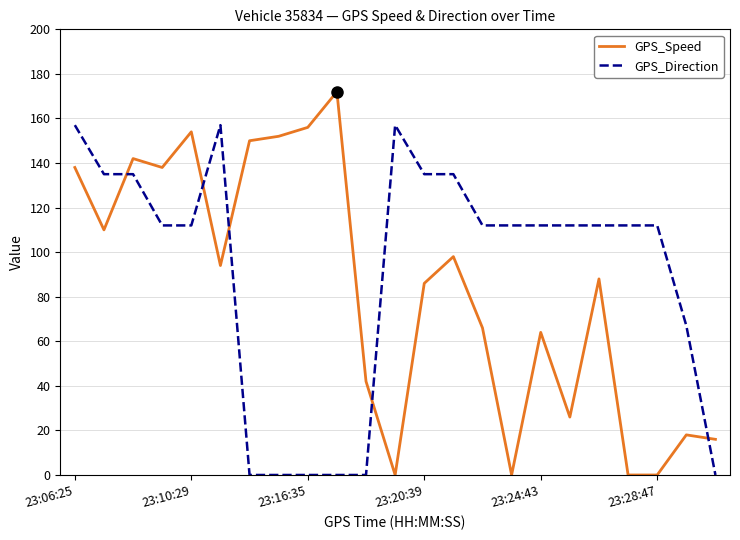

What is the difference between the maximum and minimum values in the GPS_Direction series?

157